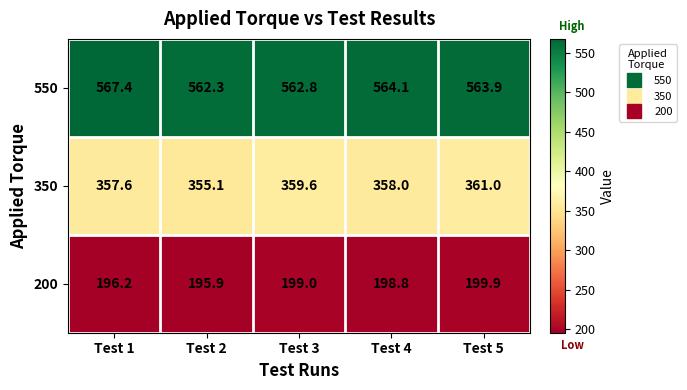

Rank the series by their average value, from highest to lowest.

550, 350, 200